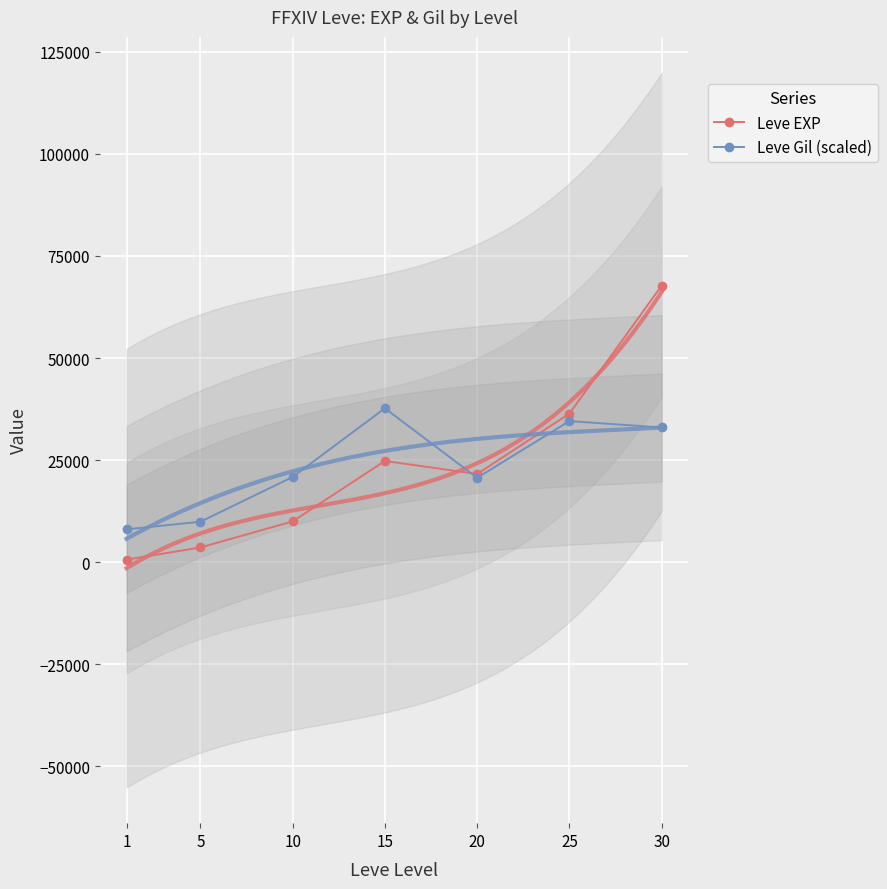

What is the spread (max minus min) of values at 15?

12901.2